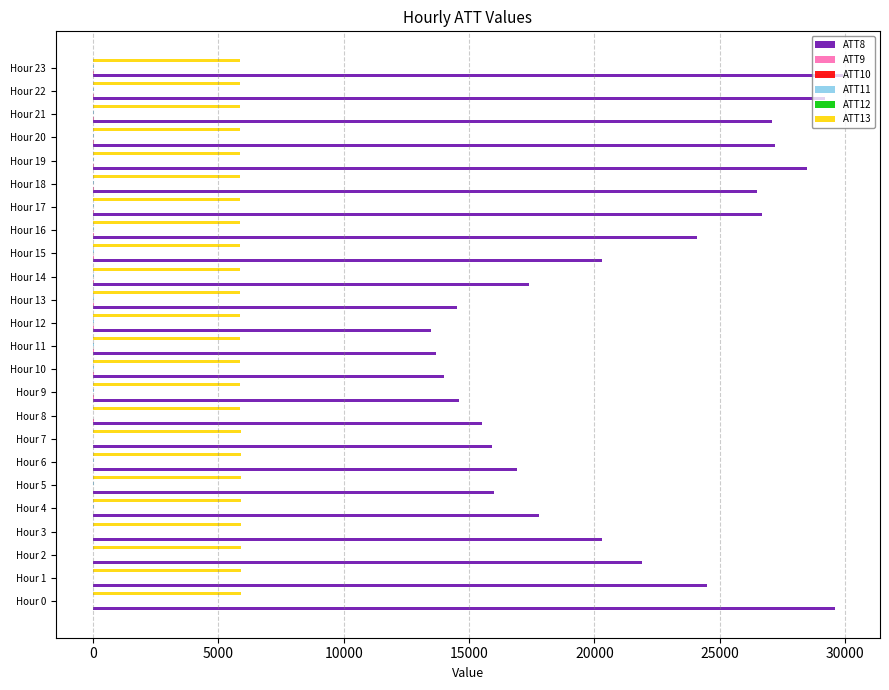

Which series has the largest total across all categories?

ATT8